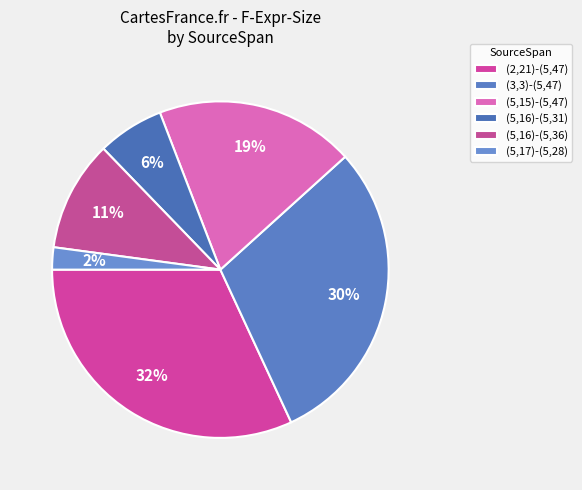

Which category has the smallest portion of the pie?

(5,17)-(5,28)